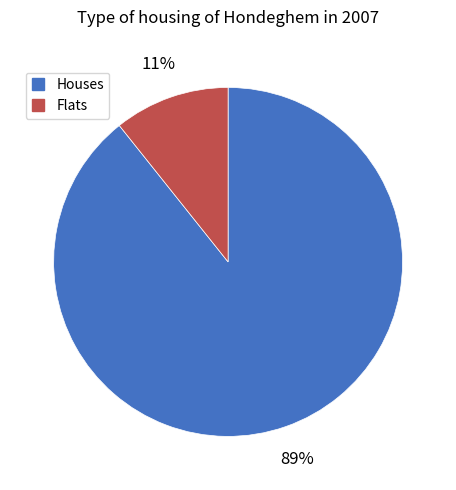

How many slices are in this pie chart?

2